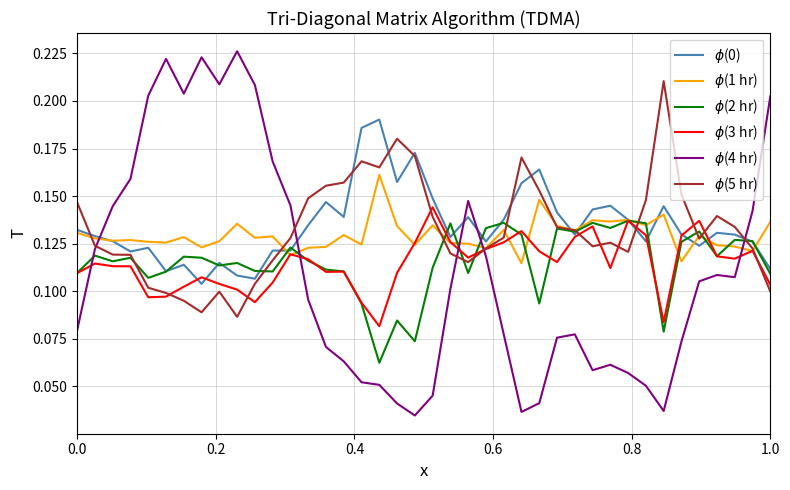

How many lines are shown in the chart?

6